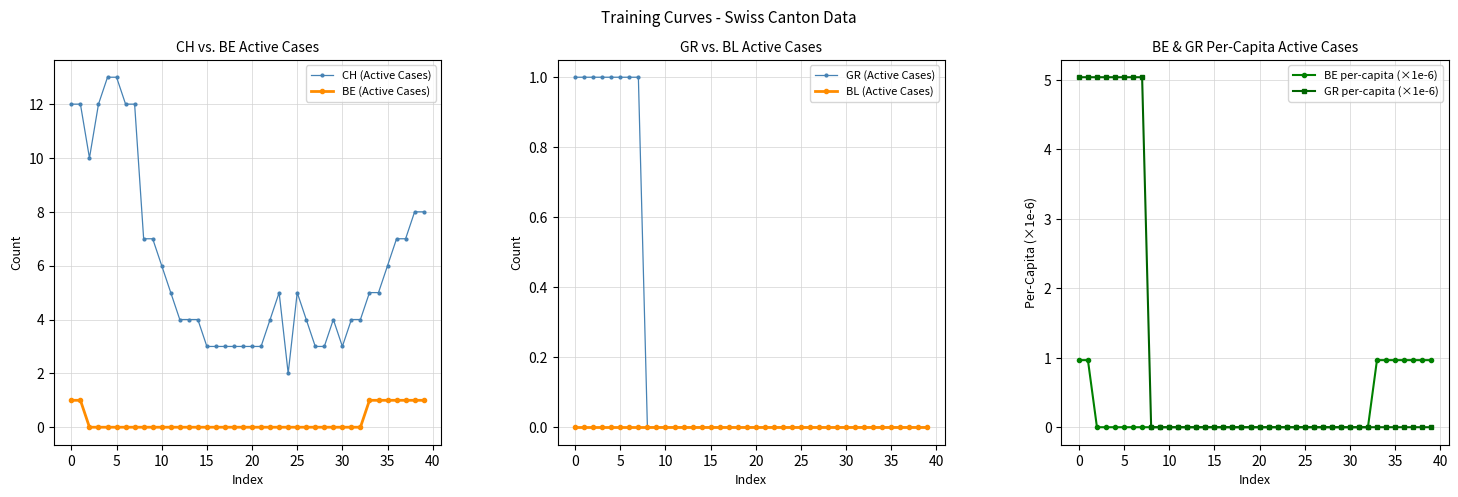

The value of BE per-capita (×1e-6) at 24 is -0.3. True or false?

False